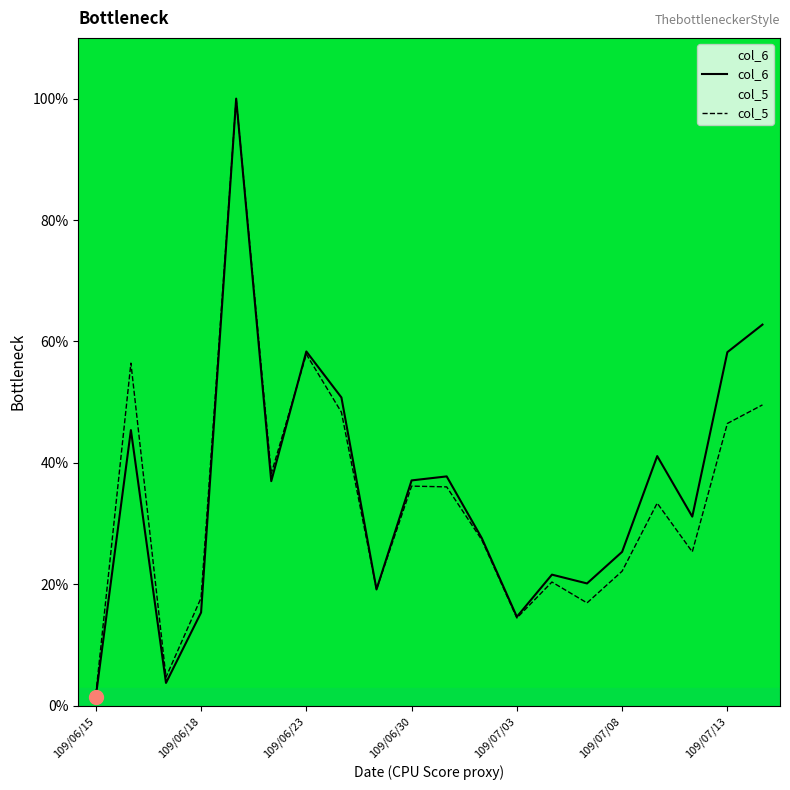

What is the total value across all series at 109/07/08?

47.5